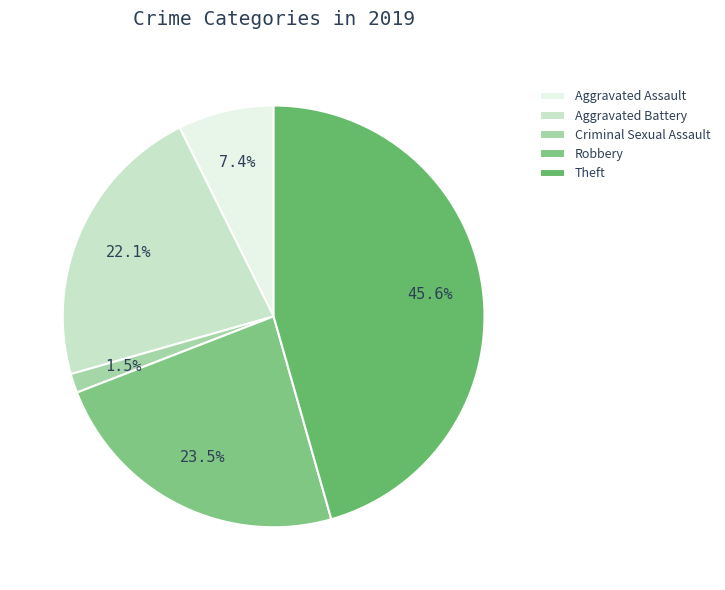

The Robbery slice represents 24% of the pie. True or false?

True